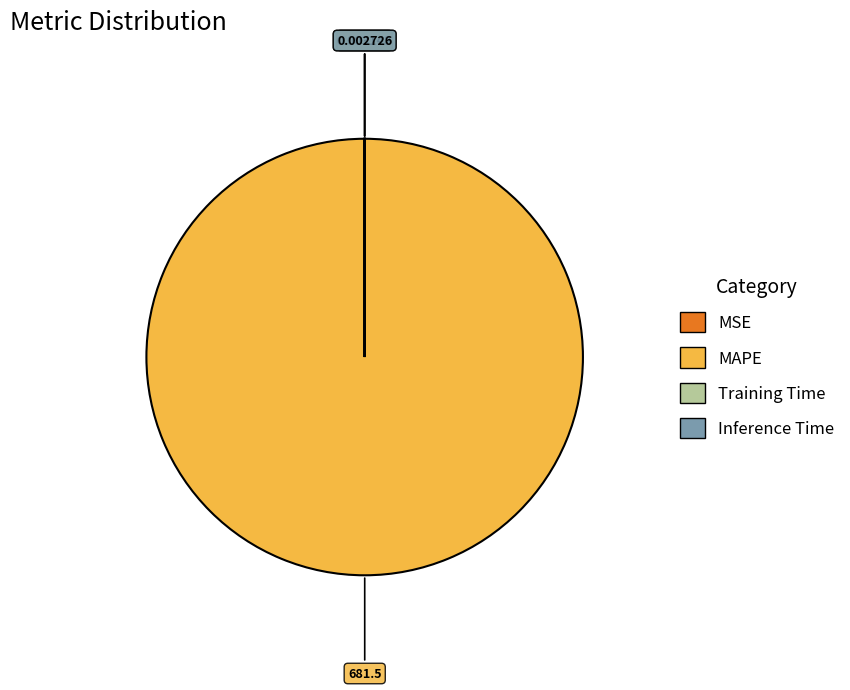

Which slice is the largest?

MAPE